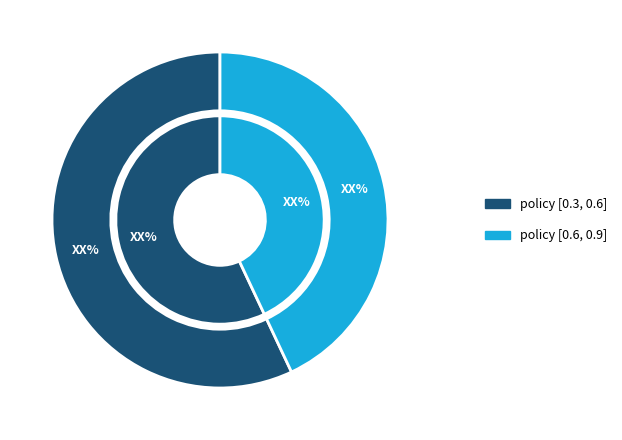

What is the change in value from policy [0.3, 0.6] to policy [0.6, 0.9]?

-14